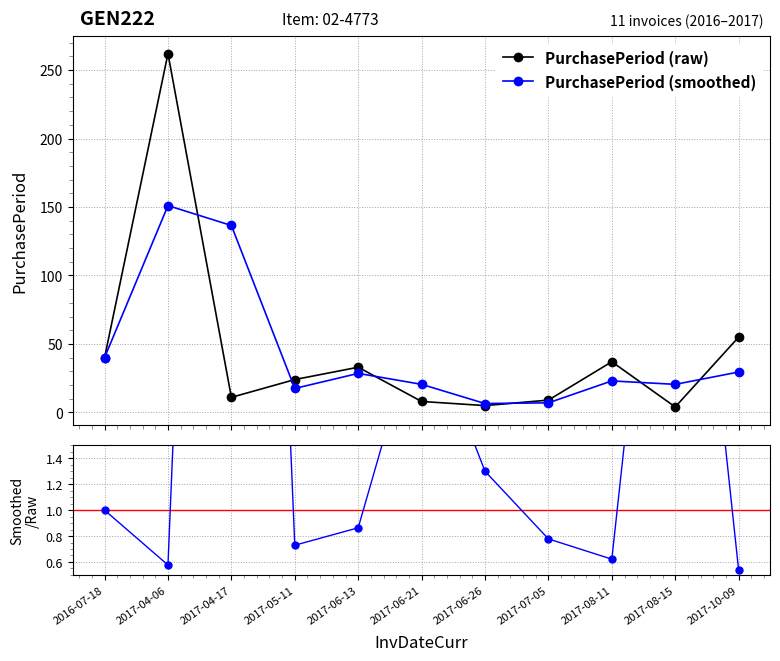

Does the chart display data point markers on the line(s)?

Yes